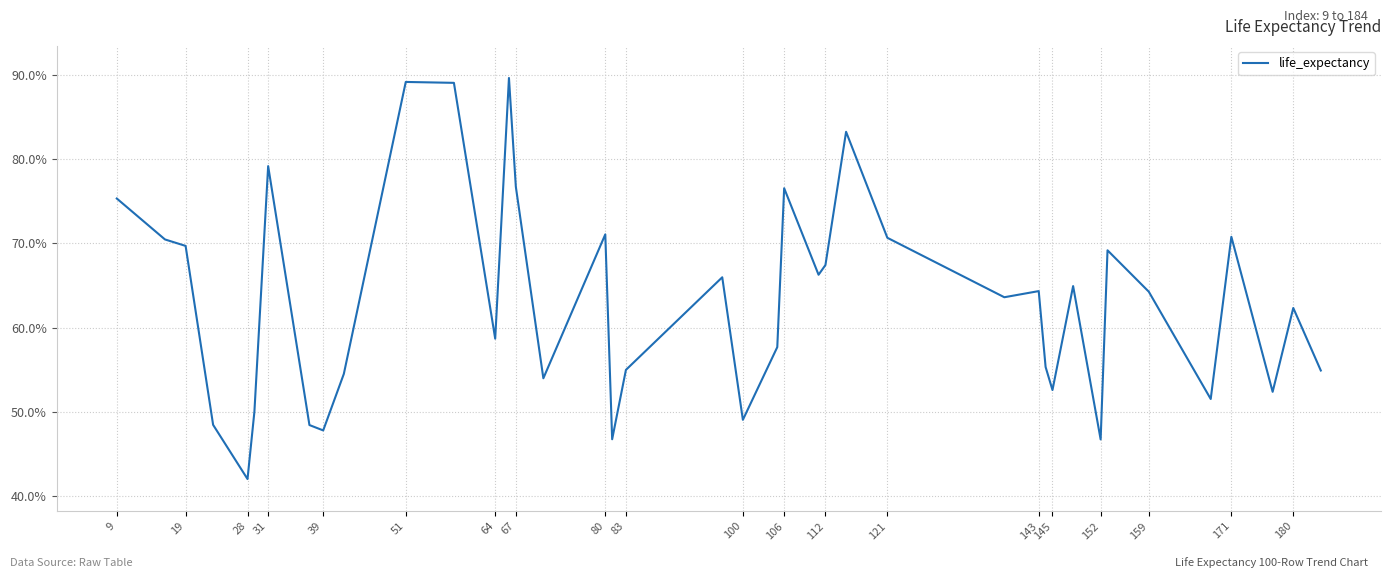

What is the smallest value displayed?

42.0